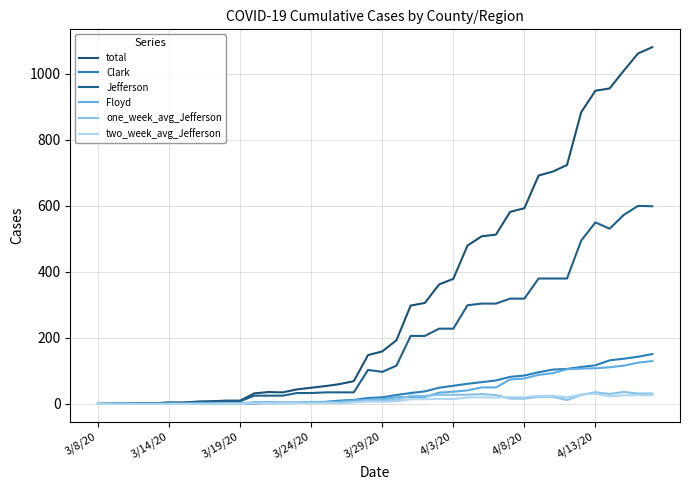

Rank the series by their maximum value, from highest to lowest.

total, Jefferson, Clark, Floyd, one_week_avg_Jefferson, two_week_avg_Jefferson